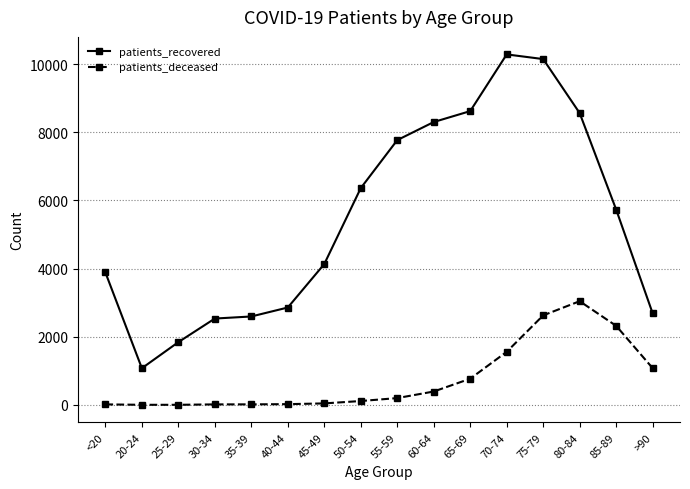

Is the value of patients_recovered at 75-79 greater than the value of patients_deceased at 35-39?

Yes